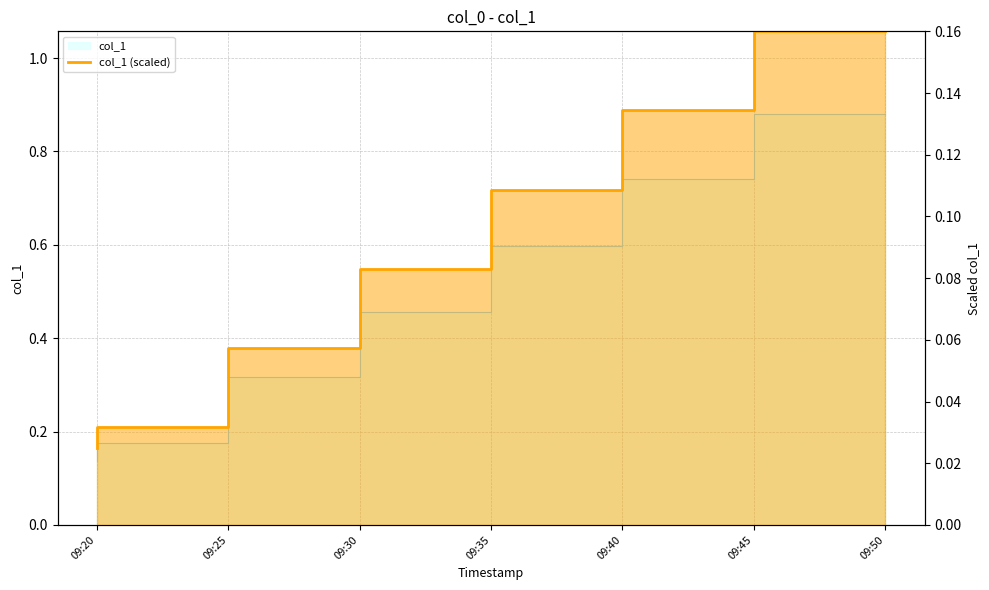

Is it true that the value at 09:35 is 0.0?

False